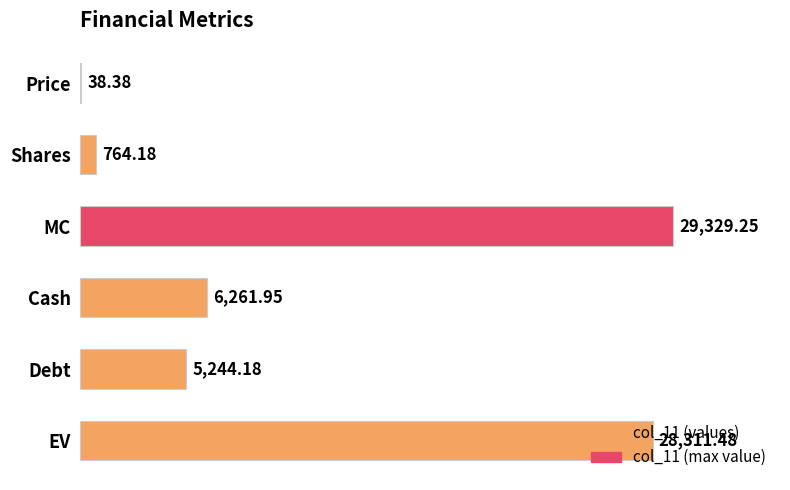

What is the sum of the values at Debt and EV?

33555.7